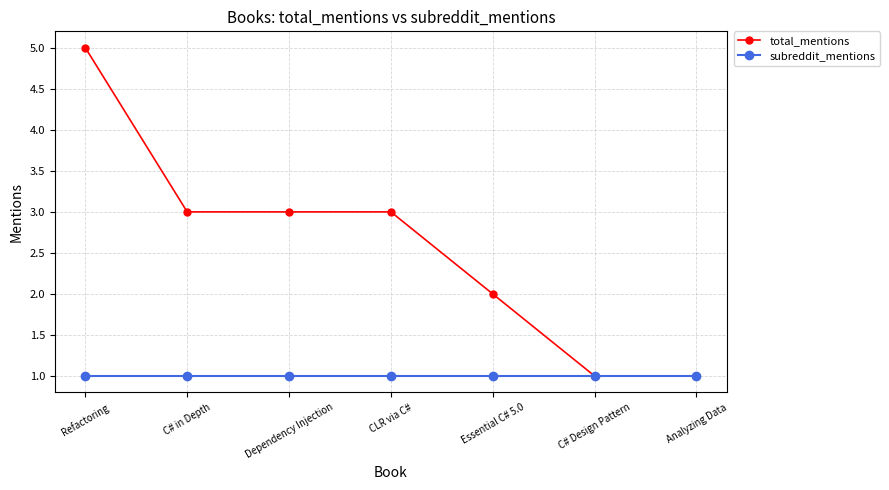

Which series has the largest range (max minus min)?

total_mentions